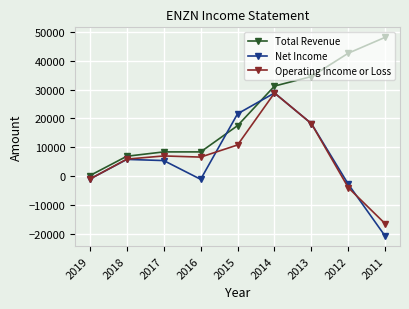

At how many categories does at least one series exceed 20746?

5